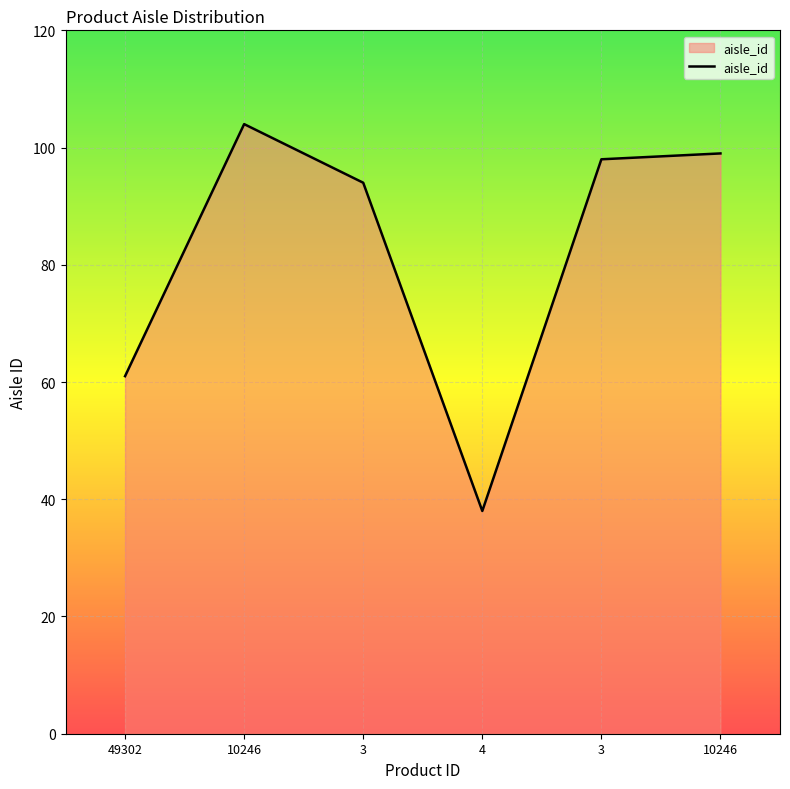

The value at 10246 is 99. True or false?

True